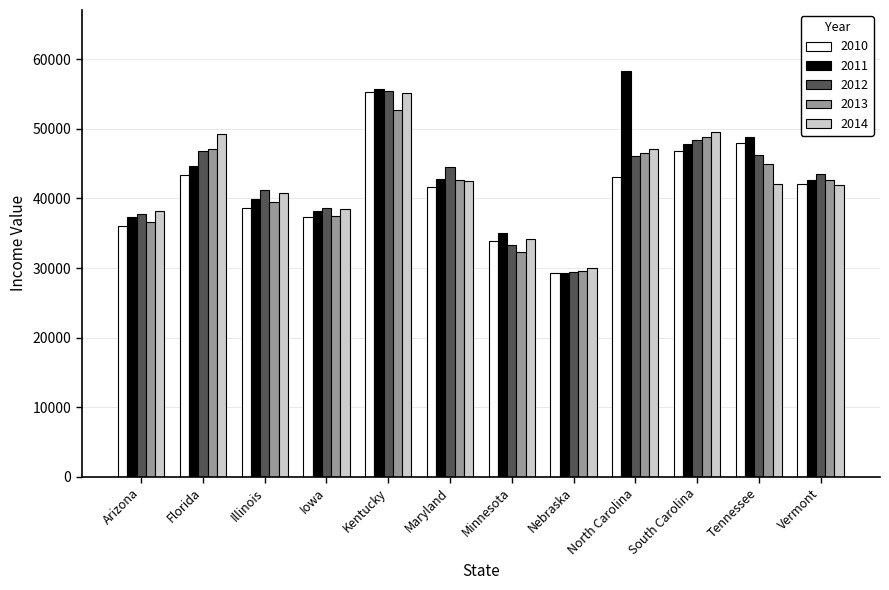

What is the spread (max minus min) of values at Arizona?

2189.5